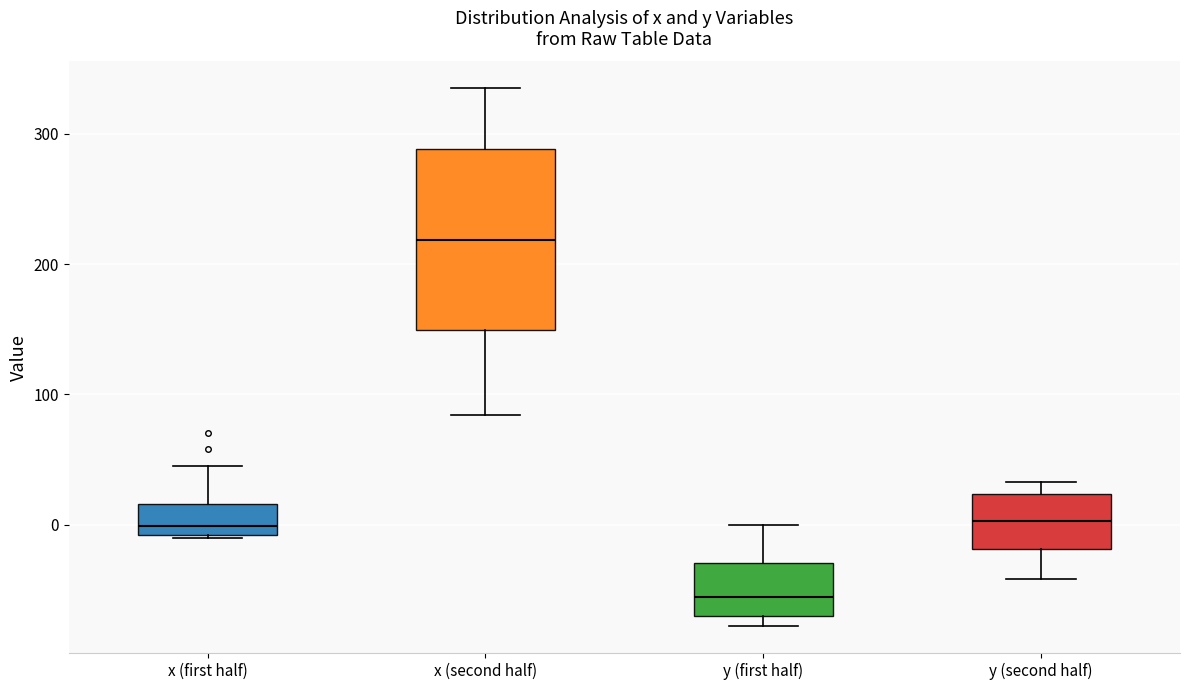

Where is the lower edge of the box for y (first half) on the y-axis? The values are not printed on the chart, so give them approximately, as read against the axis.

-70